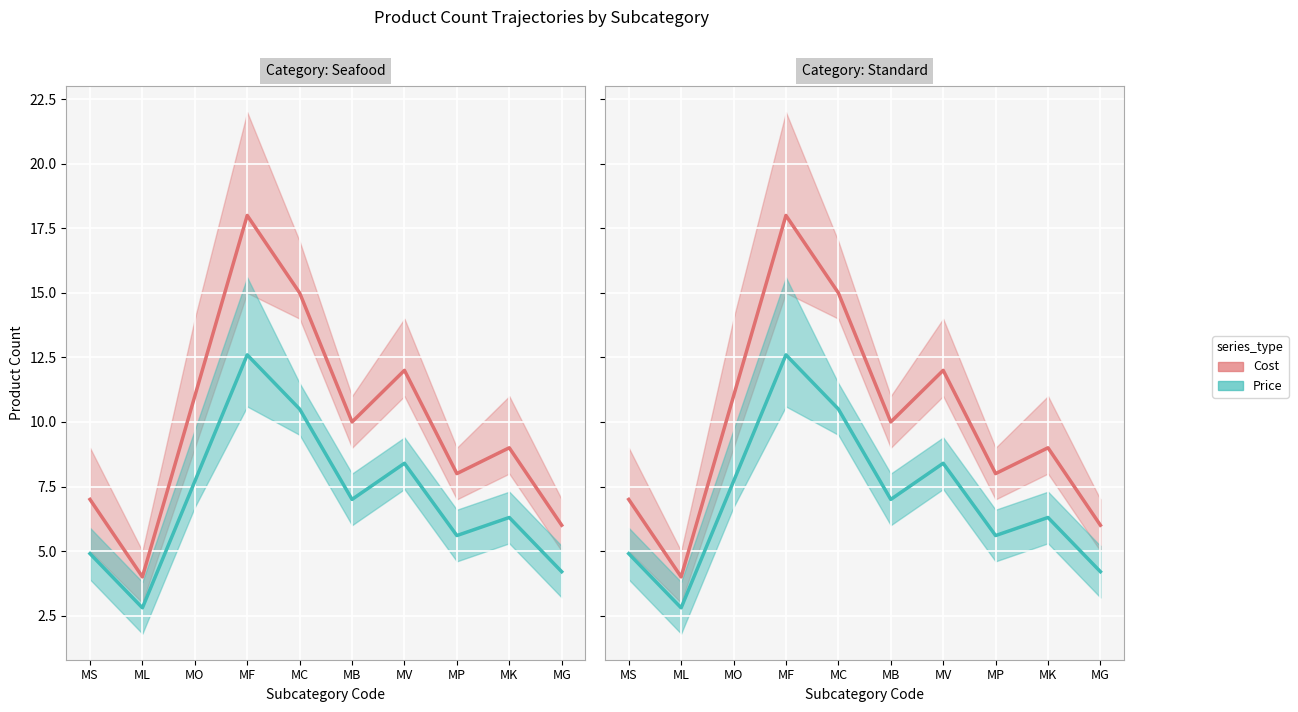

Reading left to right, what are all the values shown in this chart?

Cost (h1_2023): 7.0	4.0	11.0	18.0	15.0	10.0	12.0	8.0	9.0	6.0
Price (vax): 4.9	2.8	7.7	12.6	10.5	7.0	8.4	5.6	6.3	4.2